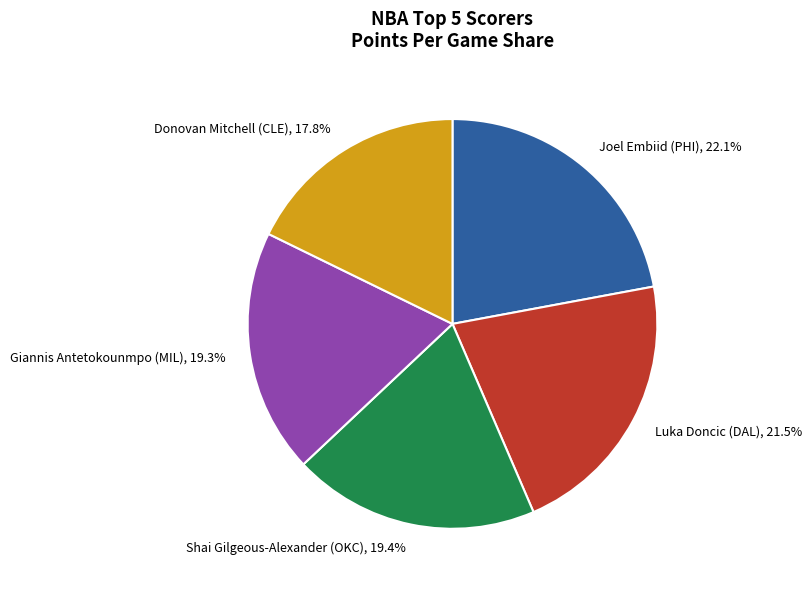

What is the ratio of the value at Luka Doncic (DAL), 21.5% to the value at Shai Gilgeous-Alexander (OKC), 19.4%?

1.1